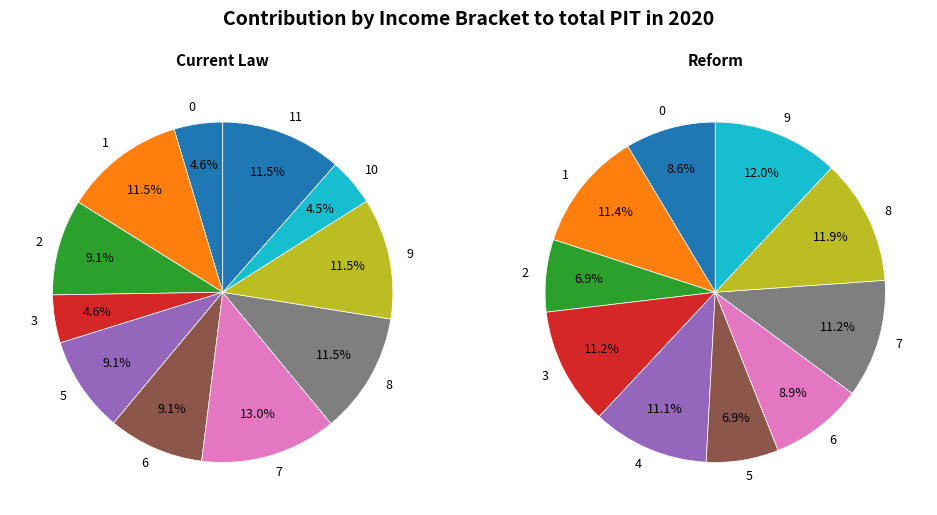

What portion of the pie excludes 9?

88.5%